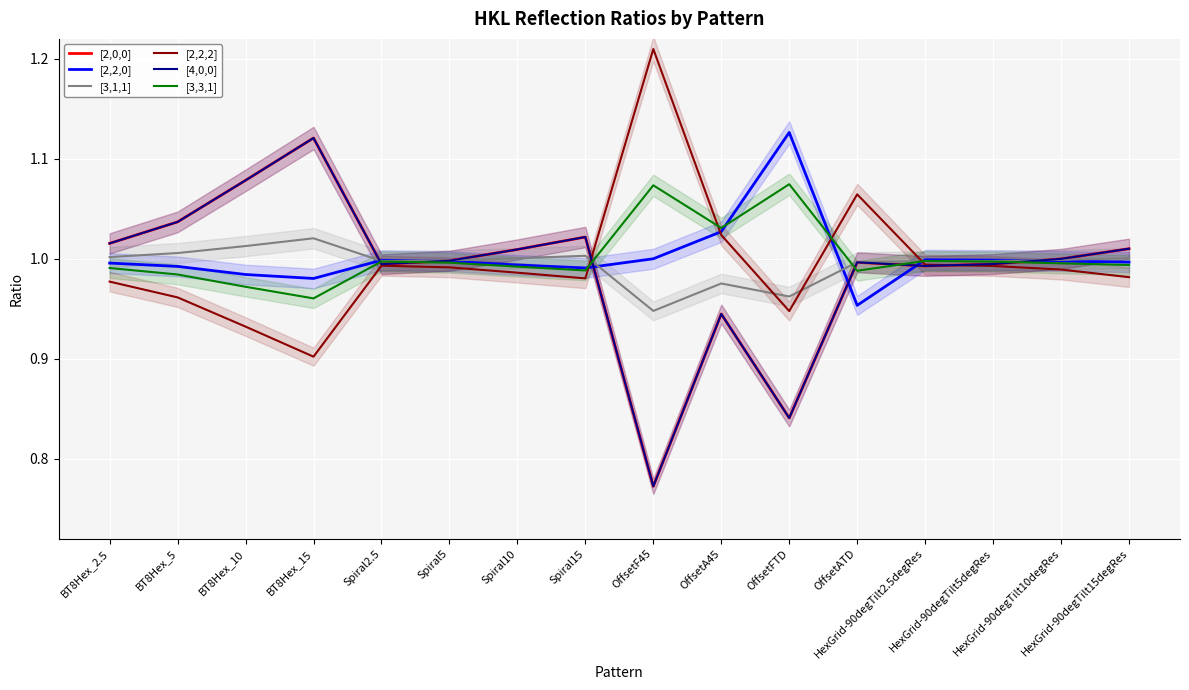

What is the difference between the second highest and minimum values in the [2,0,0] series?

0.3